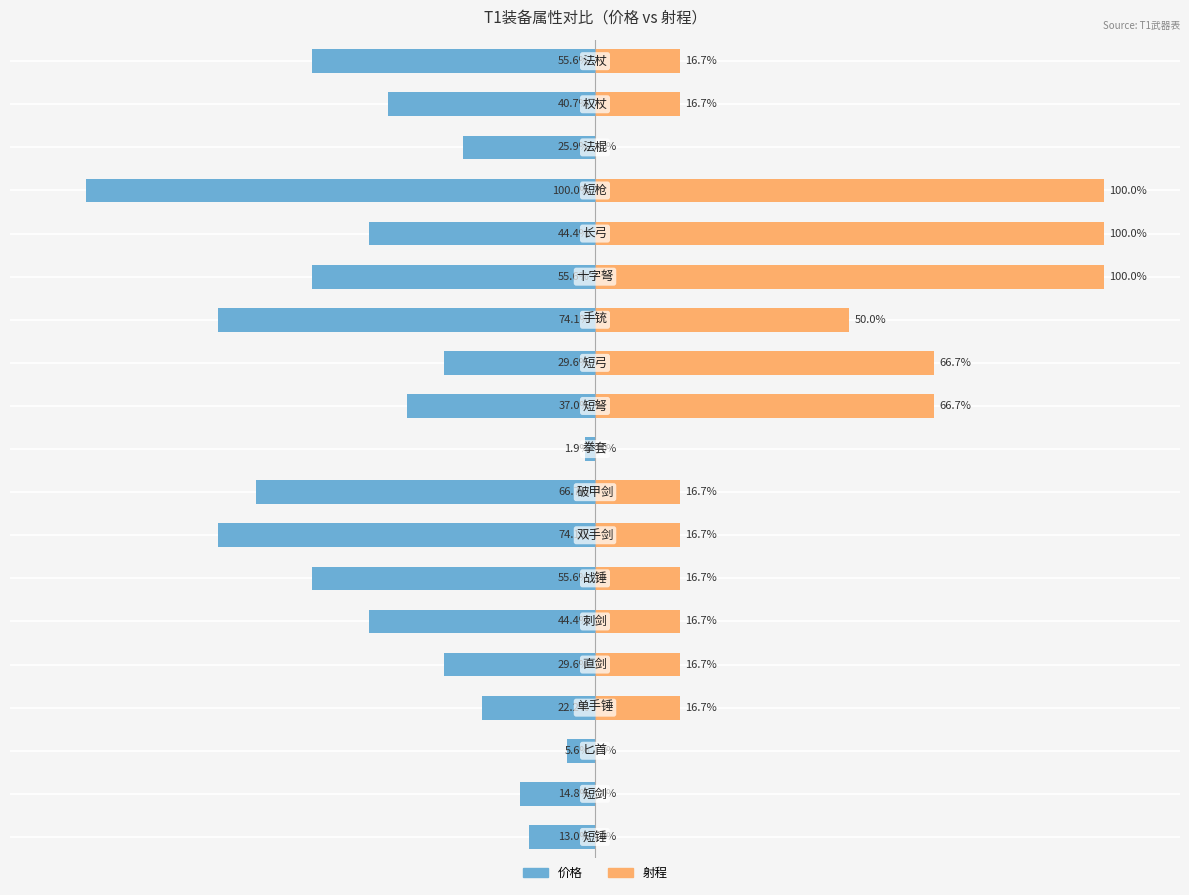

Is it true that 射程 equals 16.7 at 6?

True